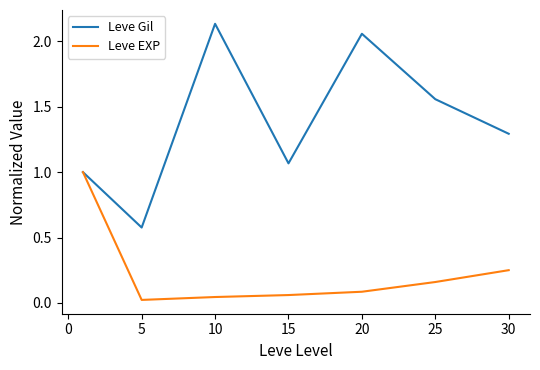

List the series in order of their overall mean, highest first.

Leve Gil, Leve EXP